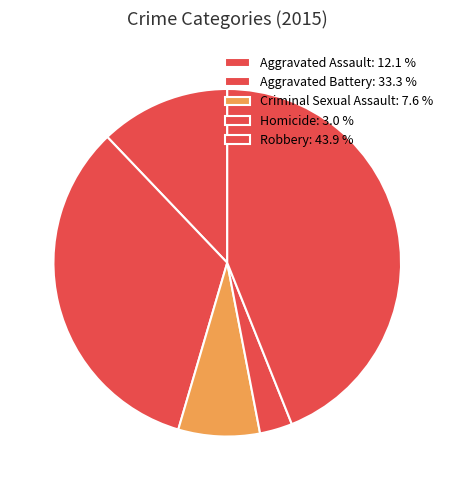

The Aggravated Battery slice represents 33% of the pie. True or false?

True